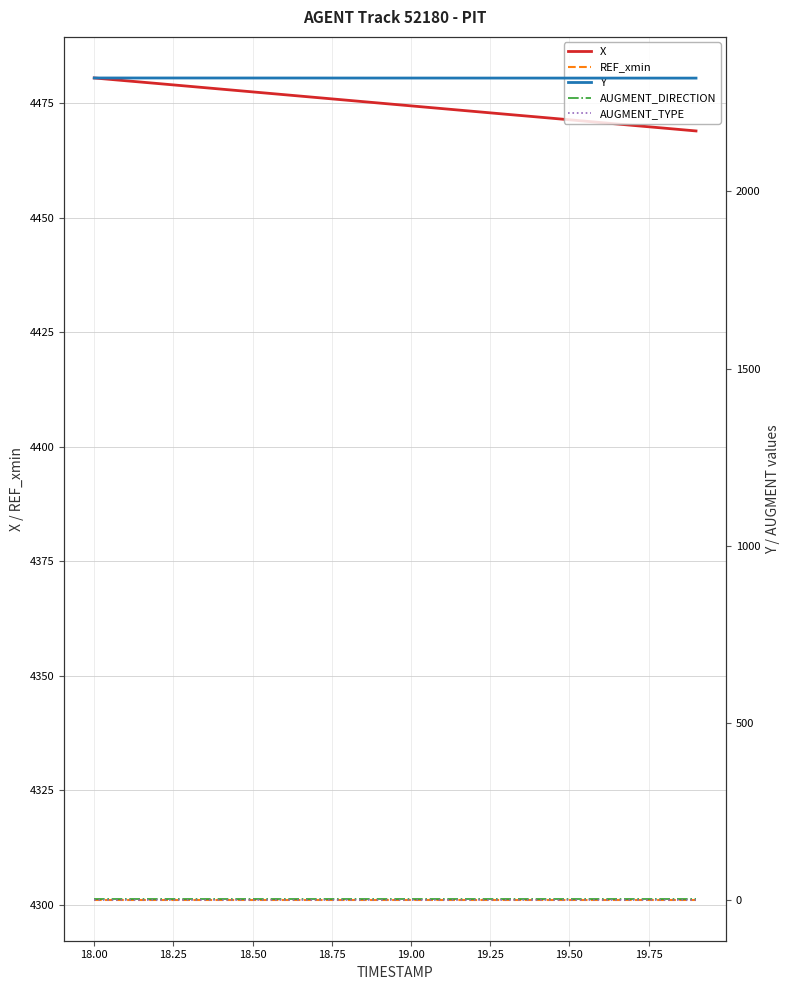

Which series has the widest spread of values?

X